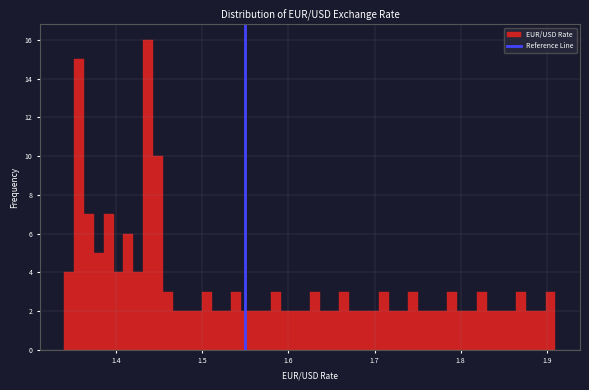

Around what value on the x-axis is the tallest bar? Give the approximate position of its centre, as read against the axis.

1.44